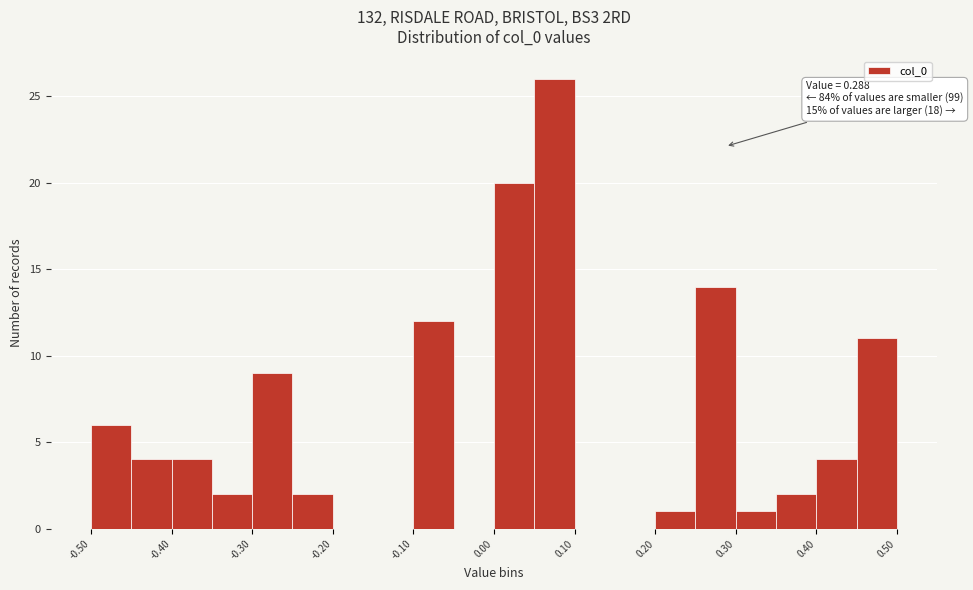

Read against the x-axis, roughly where is the centre of the tallest bar?

0.08